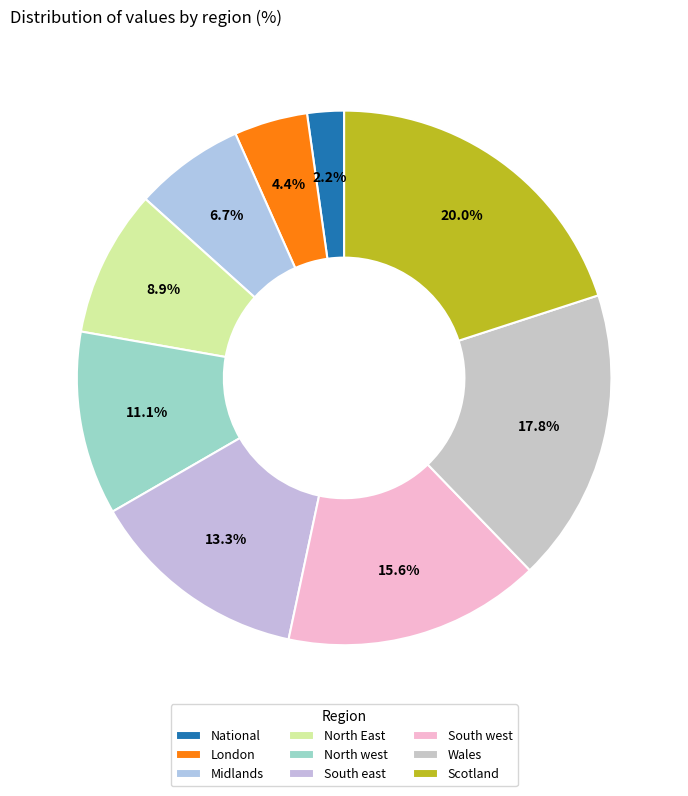

Is there a majority slice in this chart?

No